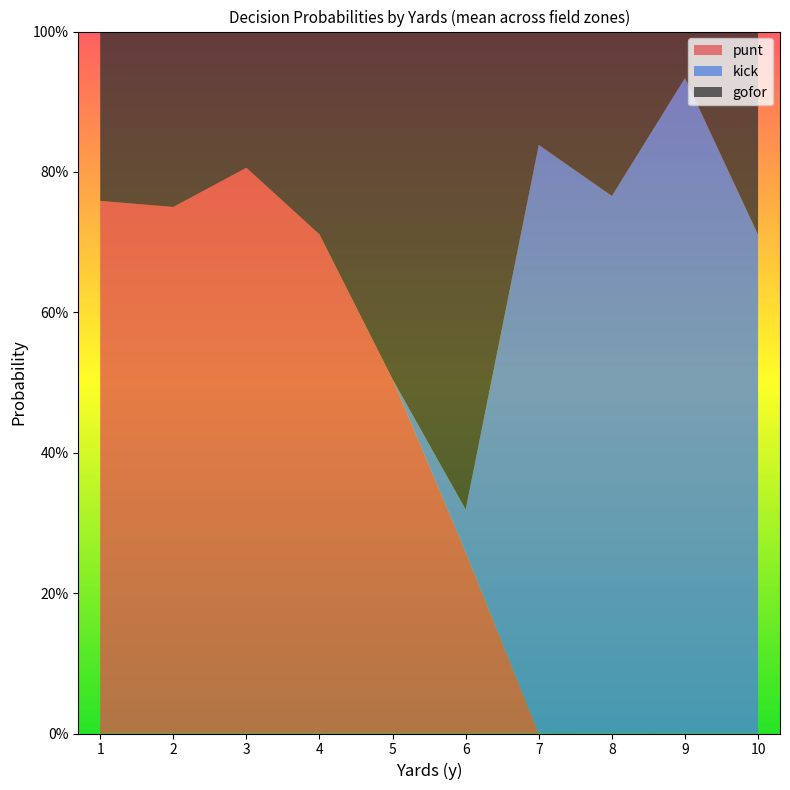

Rank the series by their average value, from lowest to highest.

gofor, kick, punt